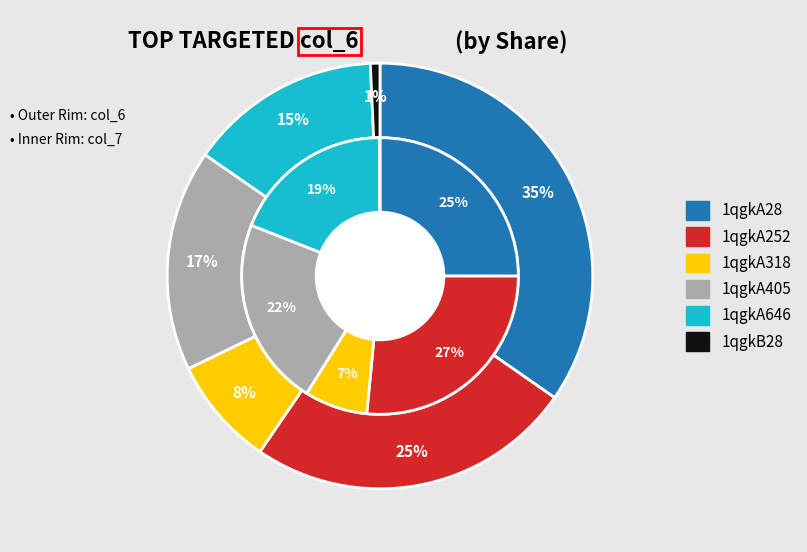

How many segments does this pie chart have?

6